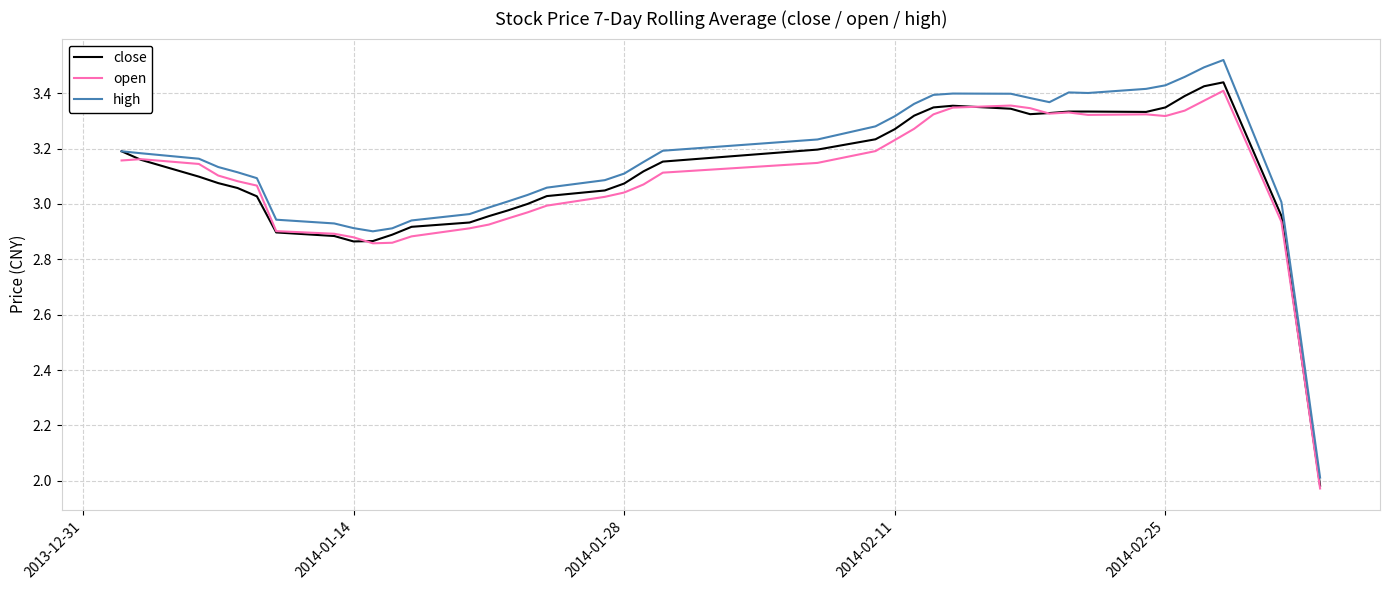

Does the chart display data point markers on the line(s)?

No